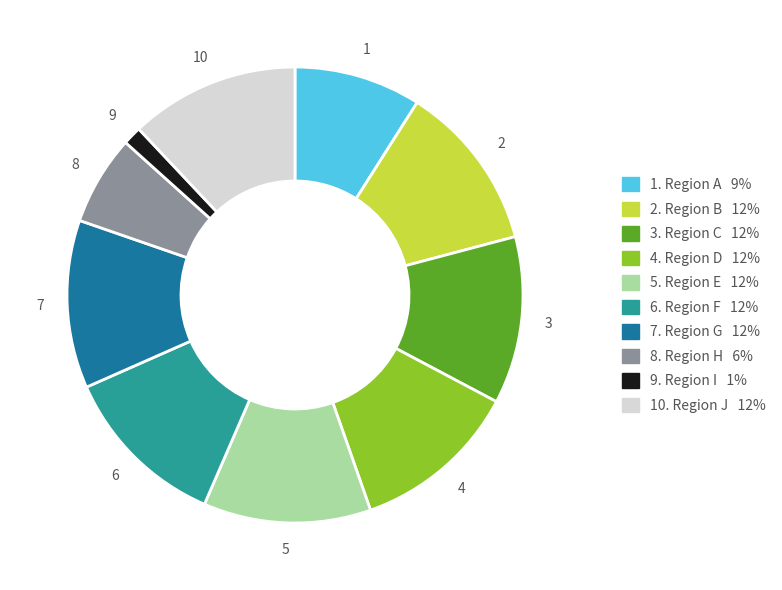

Is there any slice that represents more than half of the pie?

No